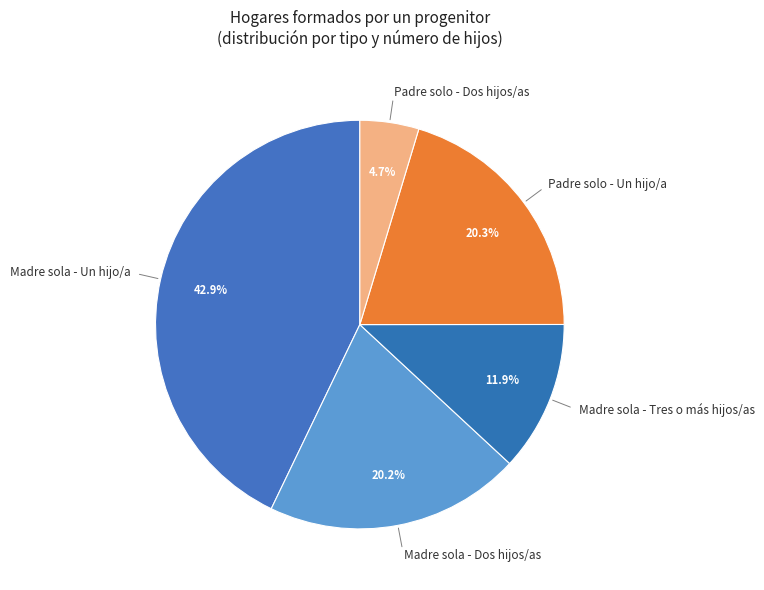

Is there a majority slice in this chart?

No